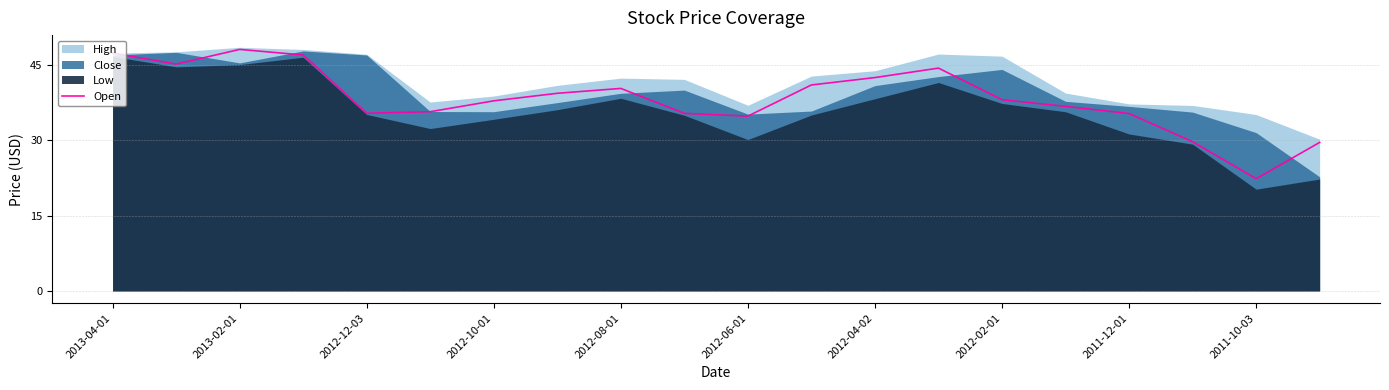

True or false: there are more than 2 points higher than both neighbors.

True